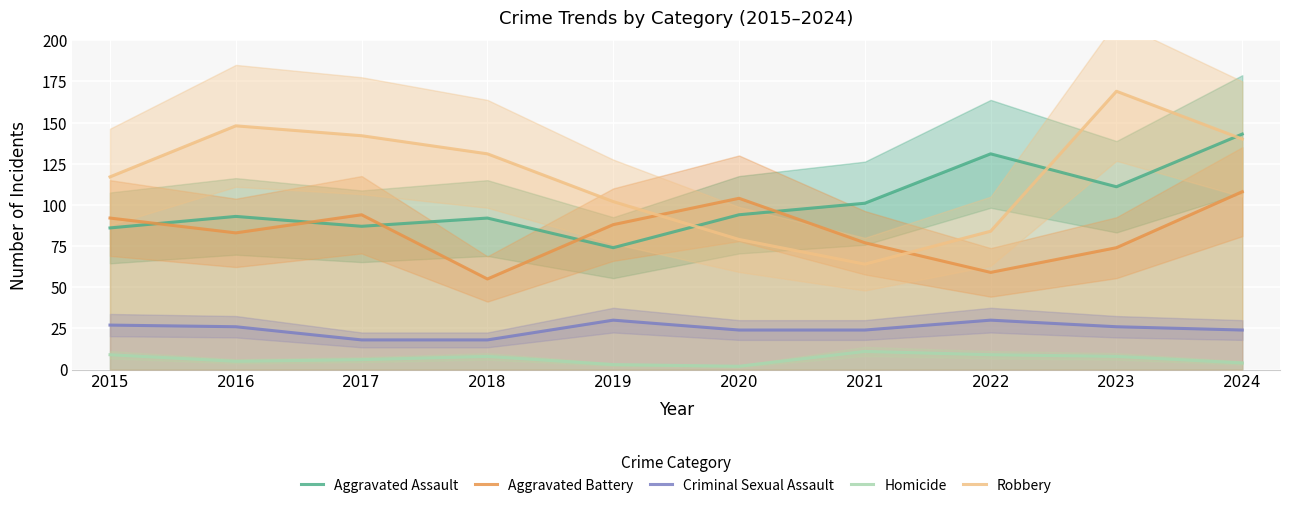

True or false: Homicide and Aggravated Battery cross at least once.

False